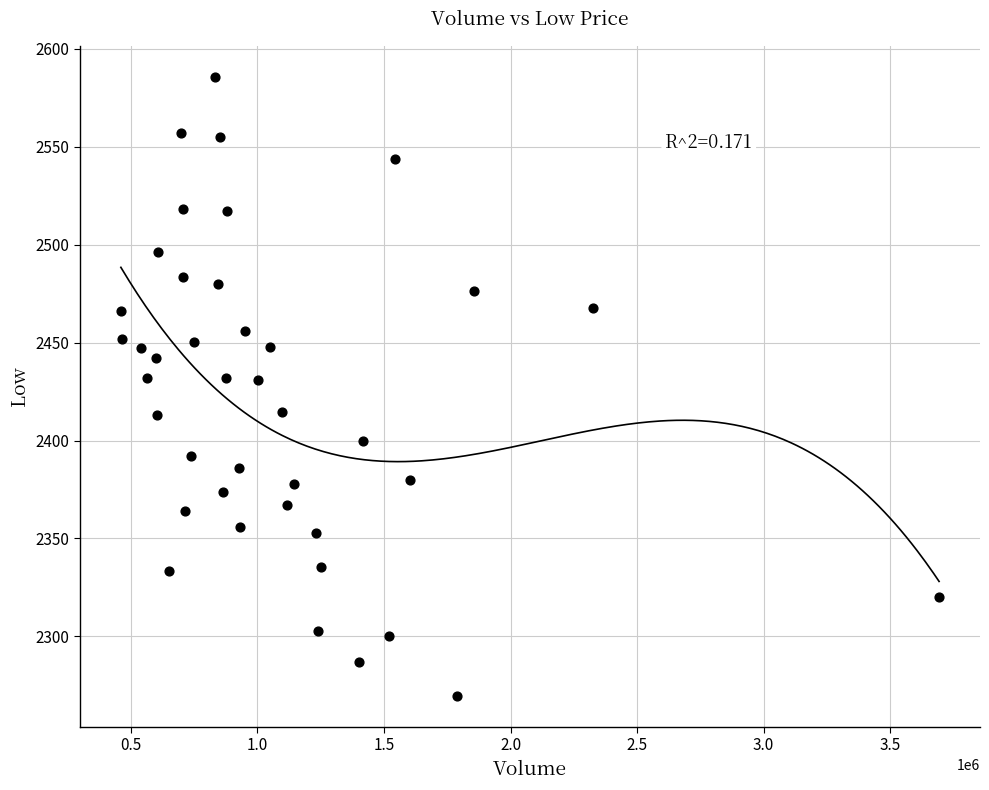

What is the range of Y values (max minus min)?

316.0